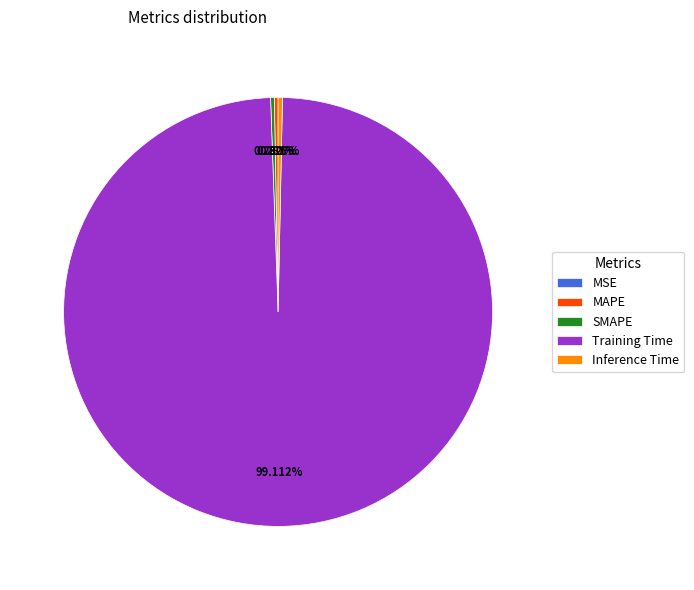

Is it true that SMAPE is 0% of the pie?

True